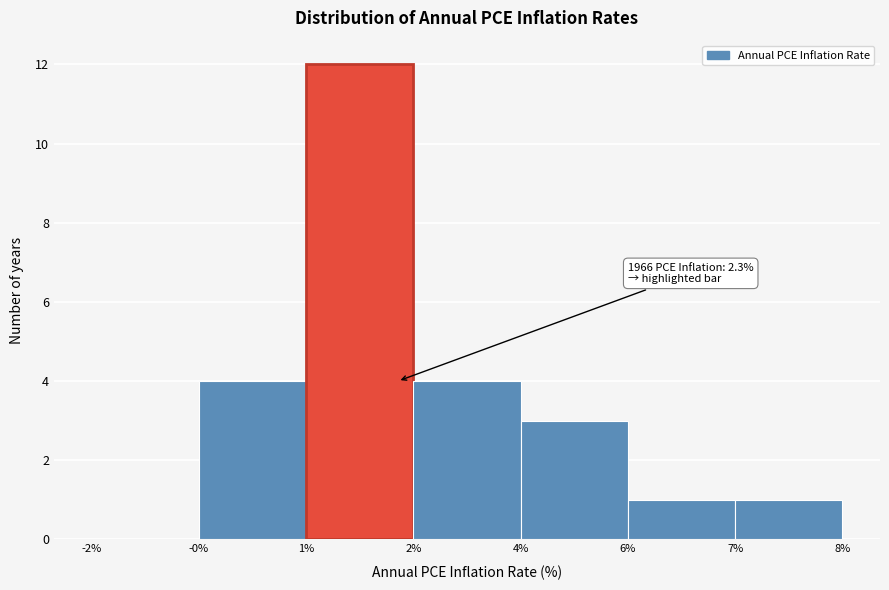

Reading left to right, what are all the values shown in this chart?

-2%=0	-0%=4	1%=12	2%=4	4%=3	6%=1	7%=1